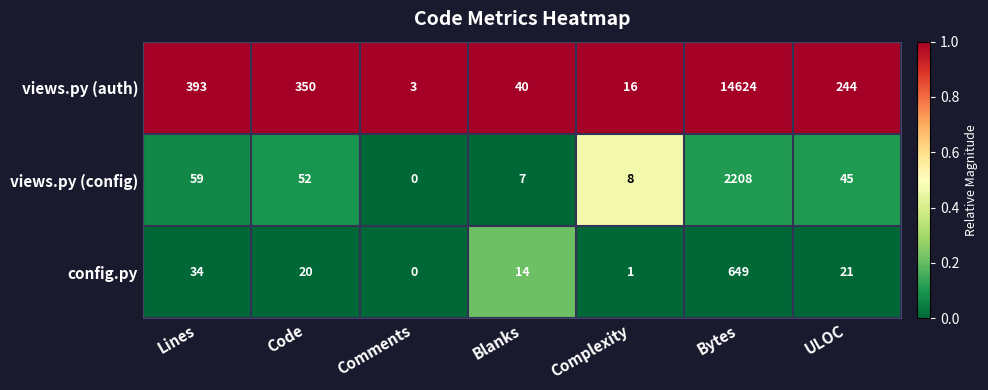

Which series has the widest spread of values?

views.py (auth)